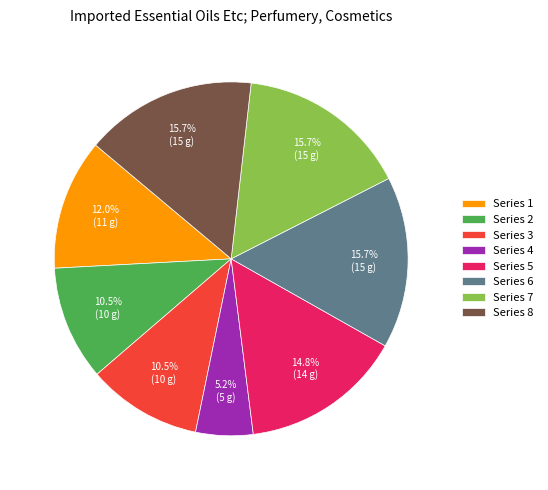

How many slices are in this pie chart?

8